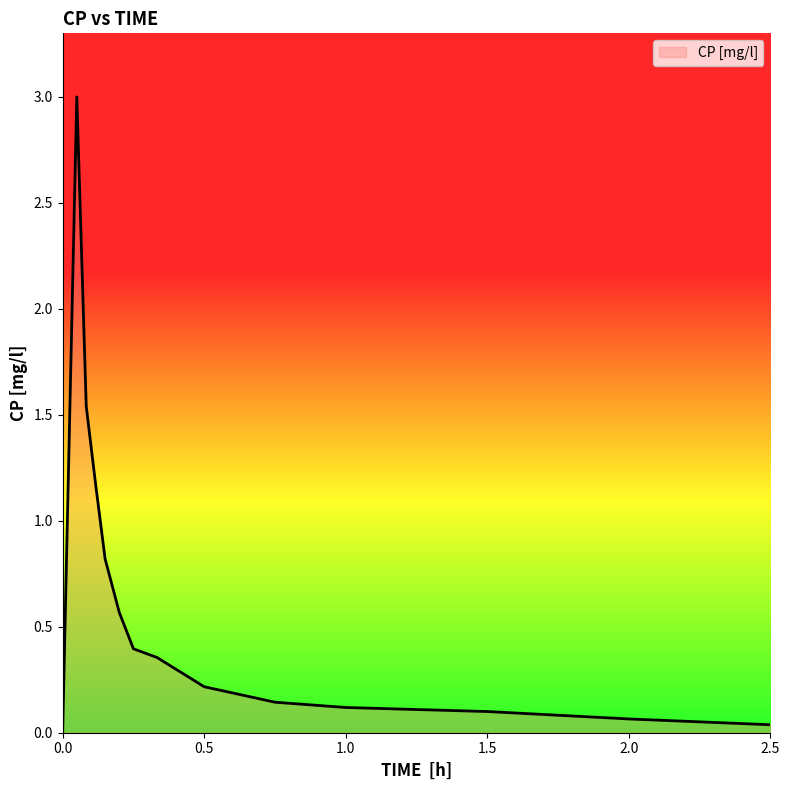

What is the difference between the maximum and minimum values?

3.0